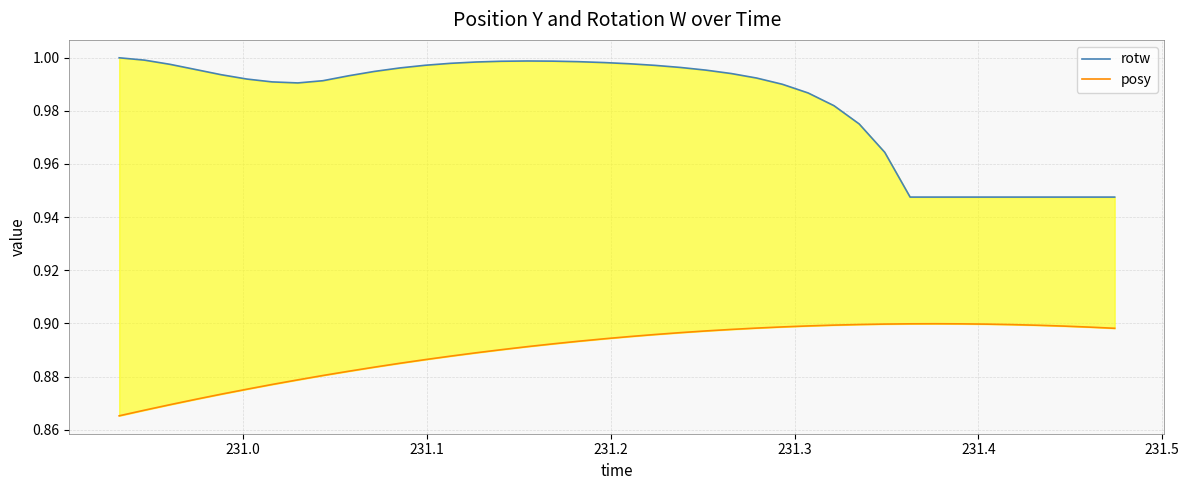

True or false: rotw and posy intersect in this chart.

False